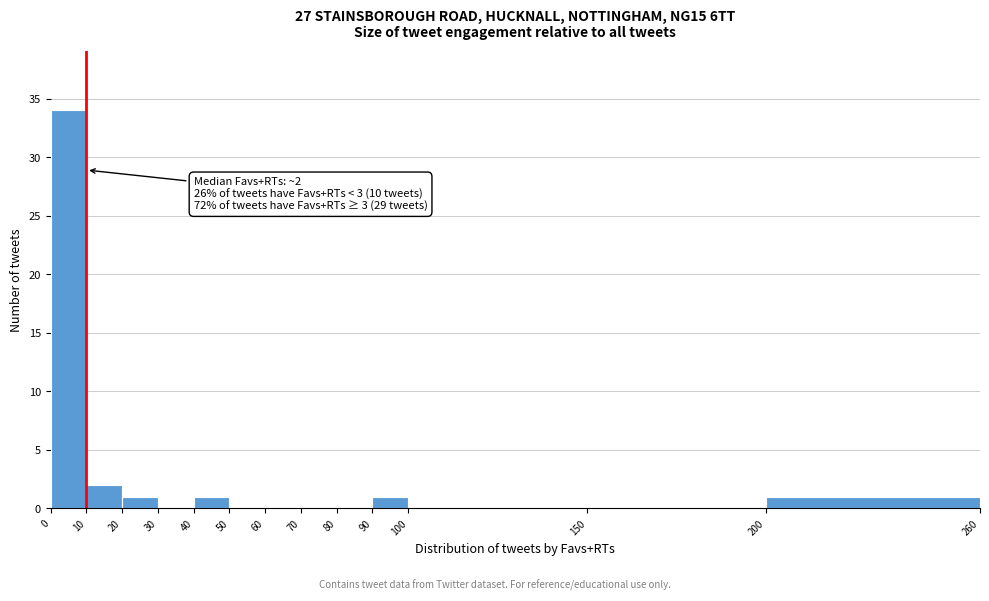

Which range on the x-axis has the tallest bar?

0 to 10